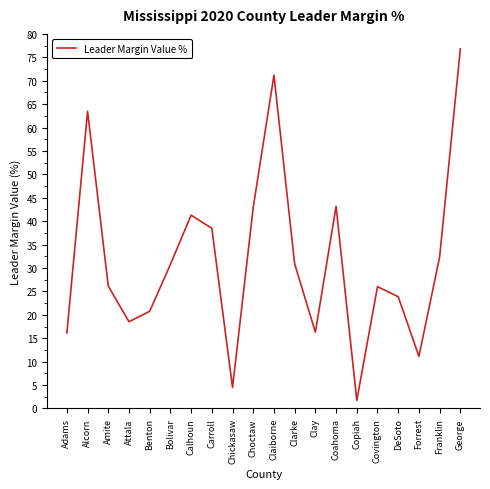

How many series are shown in this chart?

1